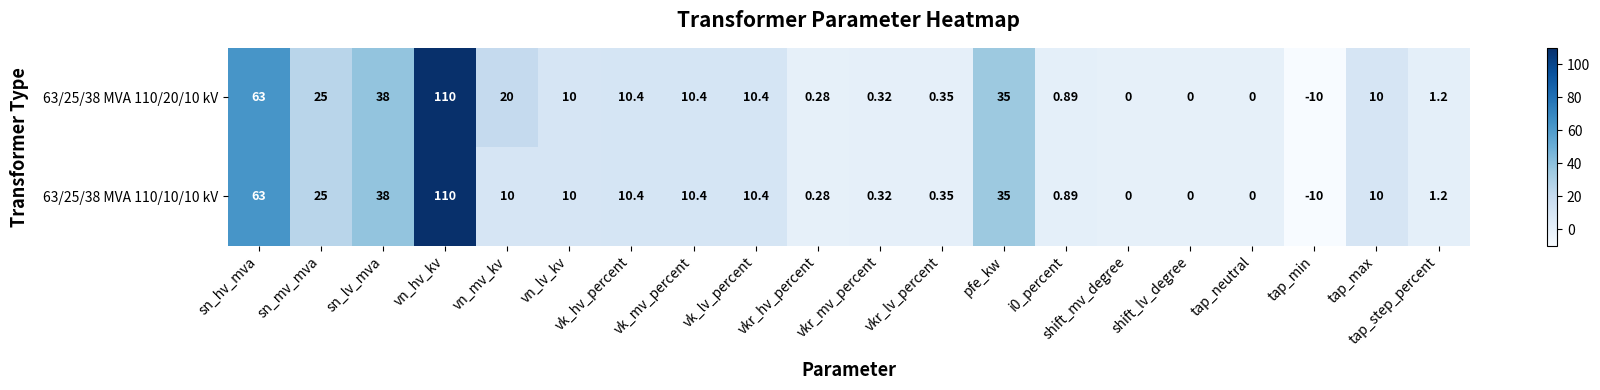

At which label does 63/25/38 MVA 110/20/10 kV first exceed 10?

sn_hv_mva